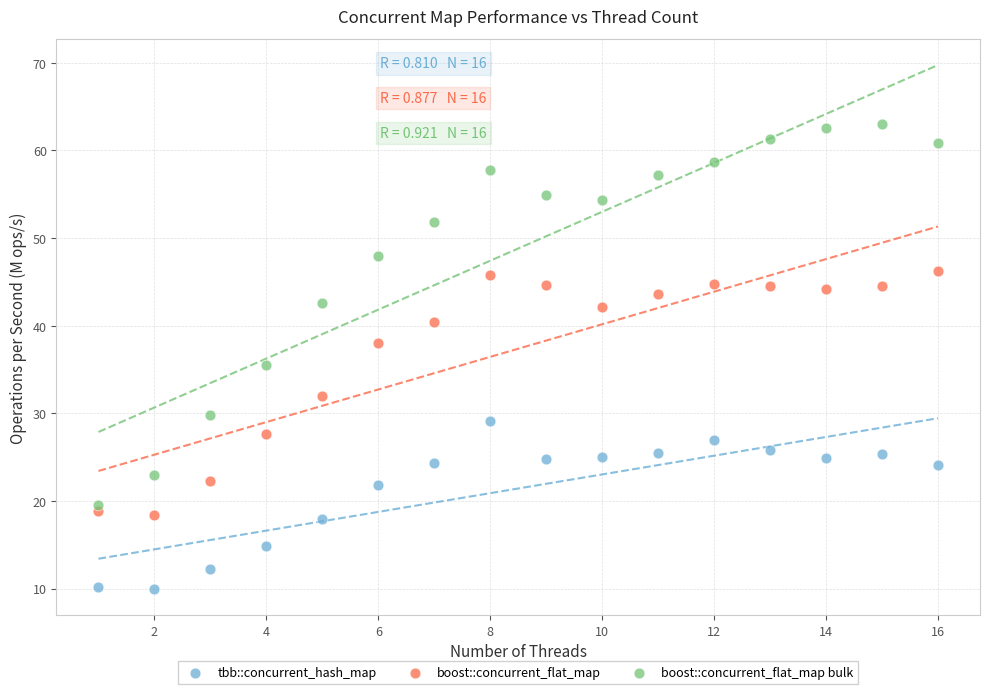

What are all the series names shown in the legend?

tbb::concurrent_hash_map, boost::concurrent_flat_map, boost::concurrent_flat_map bulk